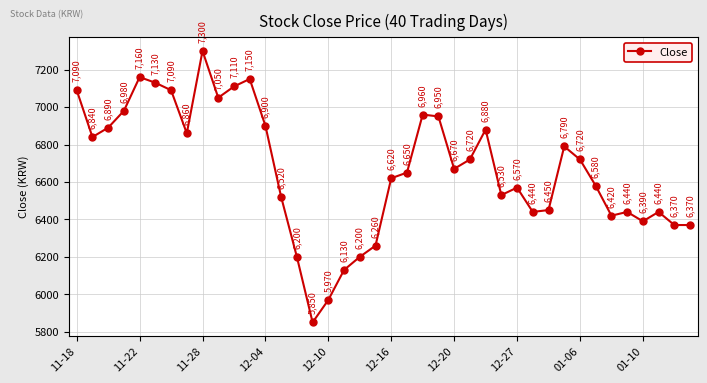

Reading right to left, list all the values displayed in this chart.

6370	6370	6440	6390	6440	6420	6580	6720	6790	6450	6440	6570	6530	6880	6720	6670	6950	6960	6650	6620	6260	6200	6130	5970	5850	6200	6520	6900	7150	7110	7050	7300	6860	7090	7130	7160	6980	6890	6840	7090